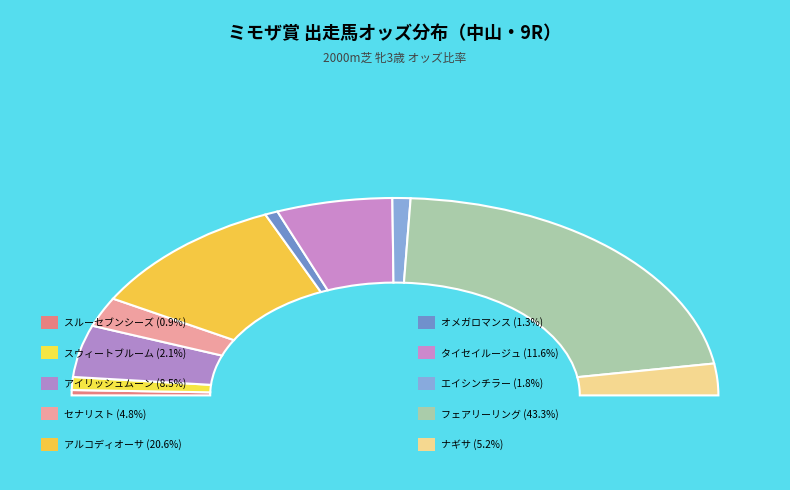

The タイセイルージュ slice represents 12% of the pie. True or false?

True